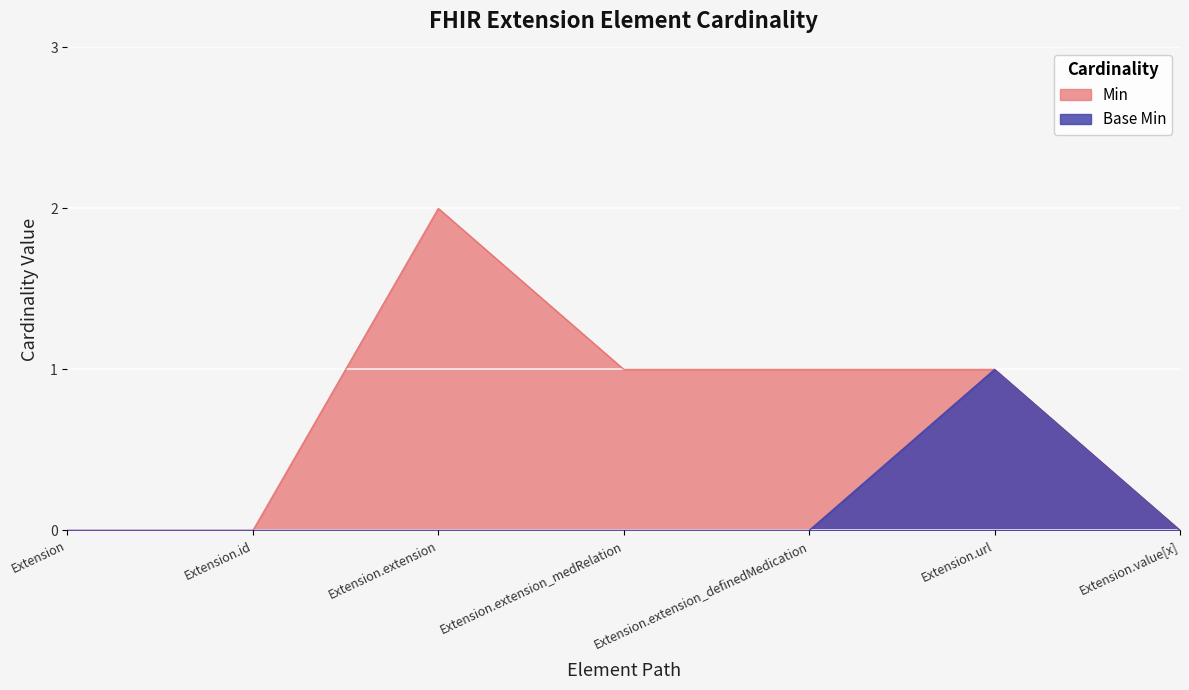

The value of Base Min at Extension.value[x] is 1. True or false?

False